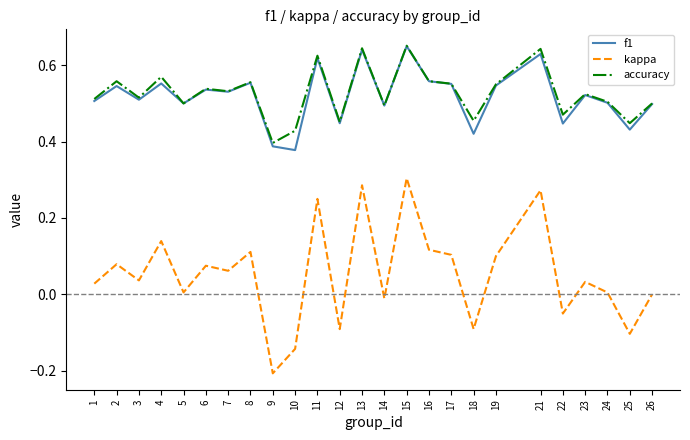

True or false: accuracy and kappa cross at least once.

False